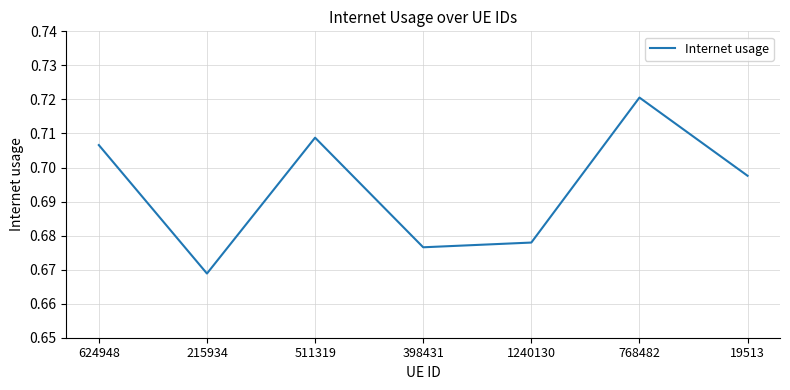

Which has a higher value, 19513 or 398431?

19513